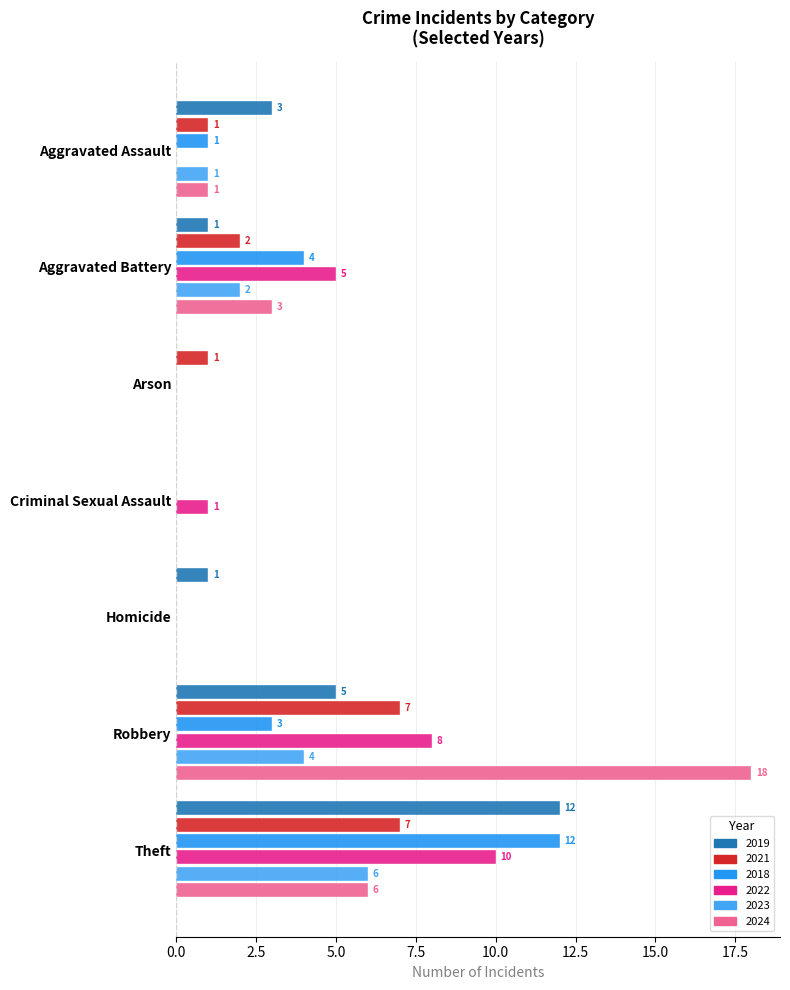

At Criminal Sexual Assault, list the series in order from largest to smallest.

2022, 2019, 2021, 2018, 2023, 2024